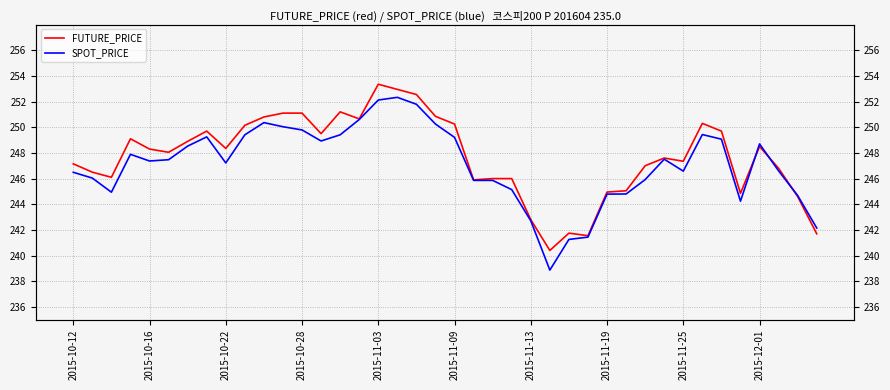

Between which two adjacent categories do SPOT_PRICE and FUTURE_PRICE first intersect?

35 and 36